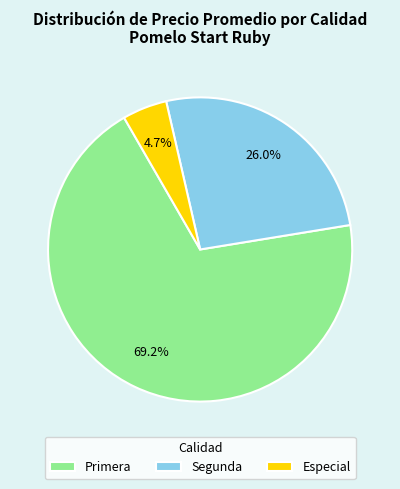

Does any single category account for the majority?

Yes